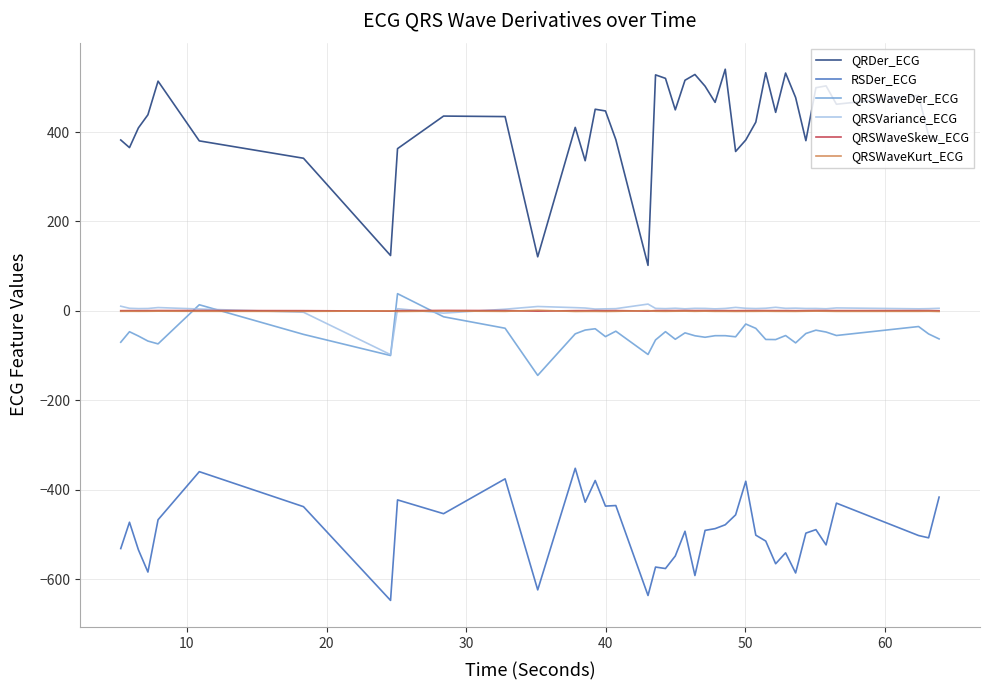

What is the highest value of the RSDer_ECG series?

-351.8